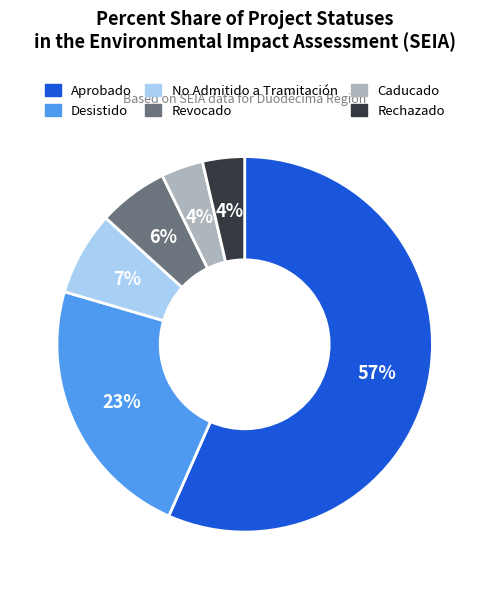

True or false: Caducado accounts for 16% of the total.

False